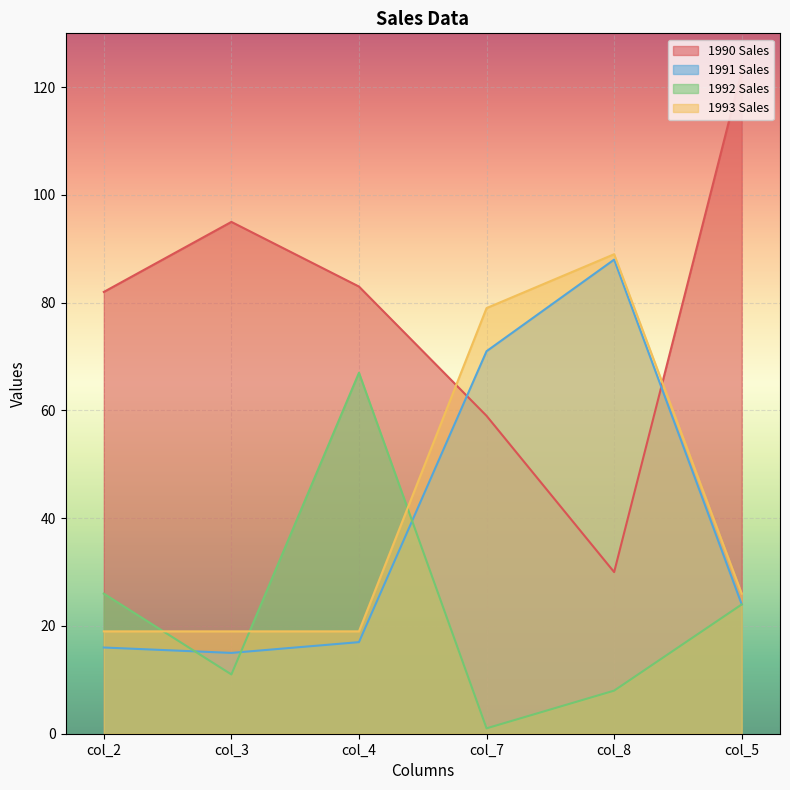

Where is the first local maximum for 1992 Sales?

col_4